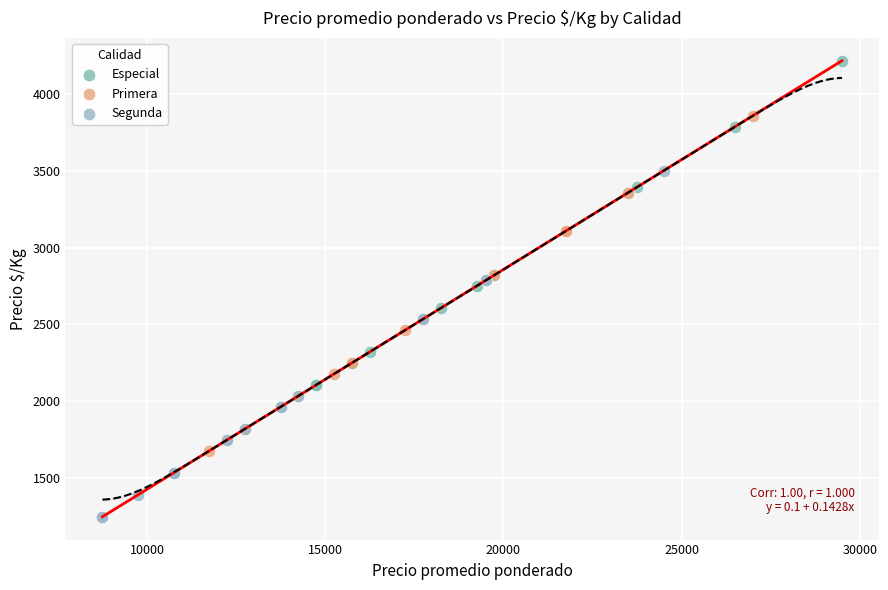

Which series has the widest spread of Y values?

Especial